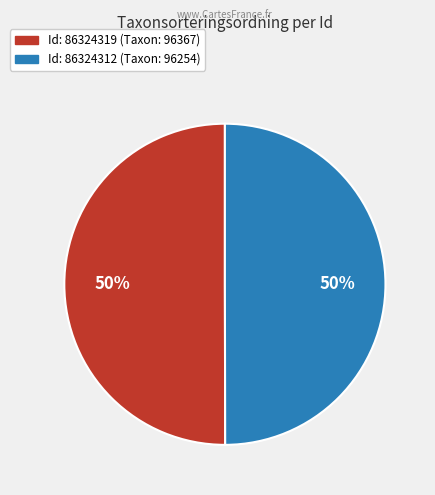

To the nearest percent, what is the average slice percentage?

50%